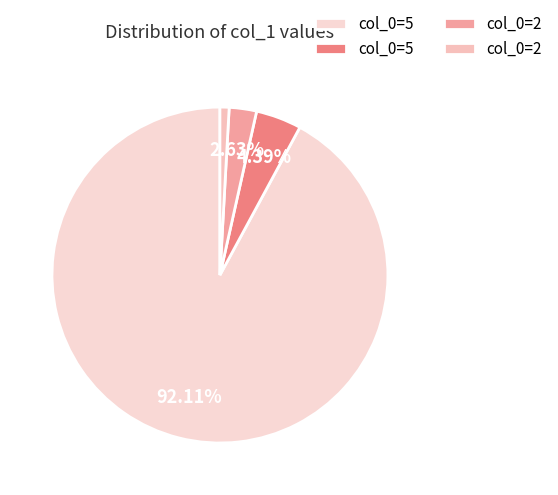

Count the number of slices in the pie.

4